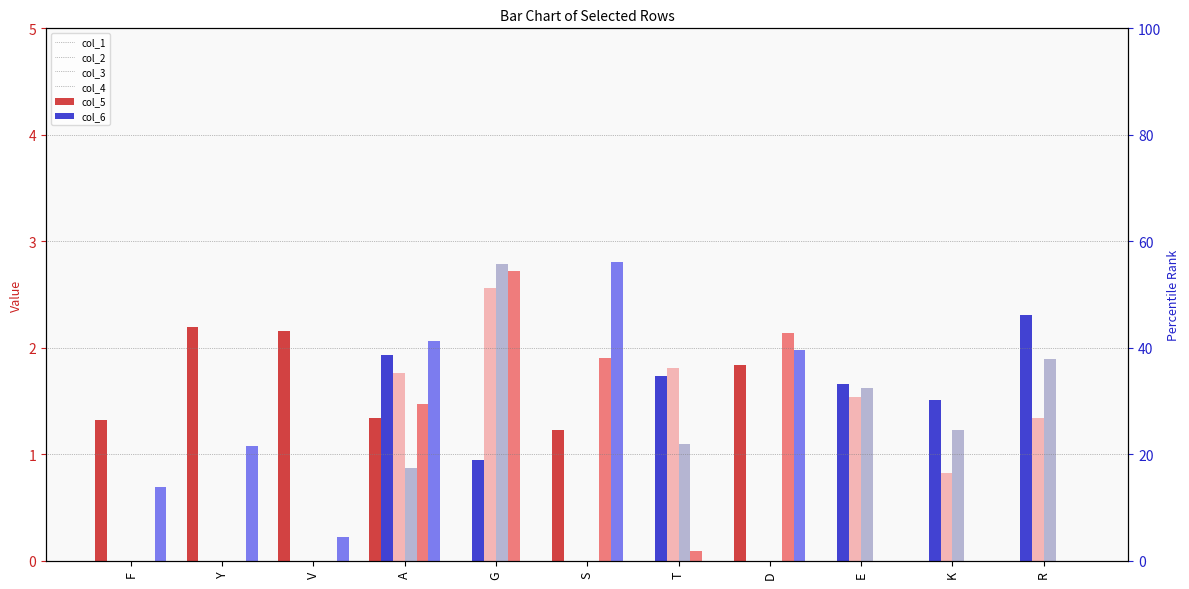

At which category is the sum across all series the highest?

A